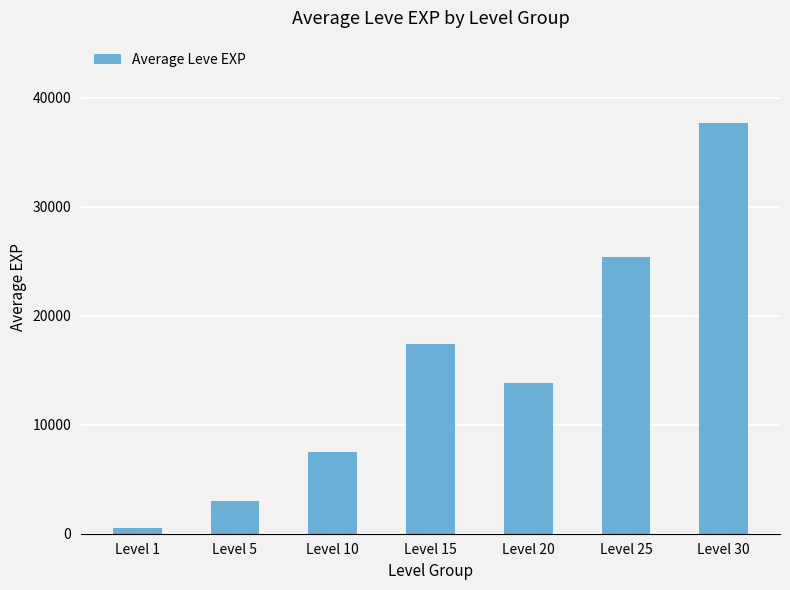

Where is the data nearest to the value 19112?

Level 15